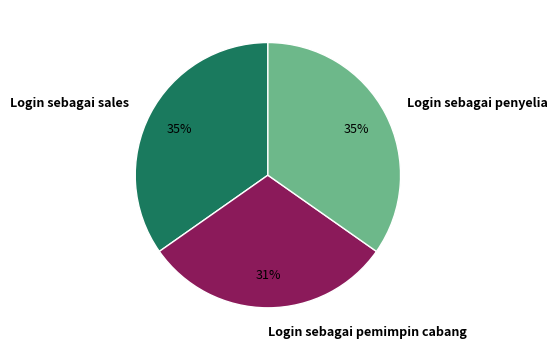

Is there any slice that represents more than half of the pie?

No